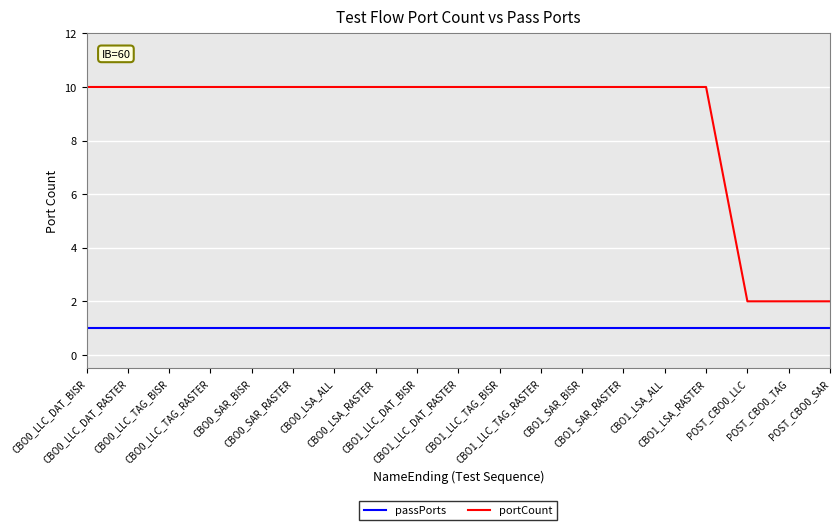

Reading left to right, extract all data points from this chart.

passPorts: CBO0_LLC_DAT_BISR=1	CBO0_LLC_DAT_RASTER=1	CBO0_LLC_TAG_BISR=1	CBO0_LLC_TAG_RASTER=1	CBO0_SAR_BISR=1	CBO0_SAR_RASTER=1	CBO0_LSA_ALL=1	CBO0_LSA_RASTER=1	CBO1_LLC_DAT_BISR=1	CBO1_LLC_DAT_RASTER=1	CBO1_LLC_TAG_BISR=1	CBO1_LLC_TAG_RASTER=1	CBO1_SAR_BISR=1	CBO1_SAR_RASTER=1	CBO1_LSA_ALL=1	CBO1_LSA_RASTER=1	POST_CBO0_LLC=1	POST_CBO0_TAG=1	POST_CBO0_SAR=1
portCount: CBO0_LLC_DAT_BISR=10	CBO0_LLC_DAT_RASTER=10	CBO0_LLC_TAG_BISR=10	CBO0_LLC_TAG_RASTER=10	CBO0_SAR_BISR=10	CBO0_SAR_RASTER=10	CBO0_LSA_ALL=10	CBO0_LSA_RASTER=10	CBO1_LLC_DAT_BISR=10	CBO1_LLC_DAT_RASTER=10	CBO1_LLC_TAG_BISR=10	CBO1_LLC_TAG_RASTER=10	CBO1_SAR_BISR=10	CBO1_SAR_RASTER=10	CBO1_LSA_ALL=10	CBO1_LSA_RASTER=10	POST_CBO0_LLC=2	POST_CBO0_TAG=2	POST_CBO0_SAR=2